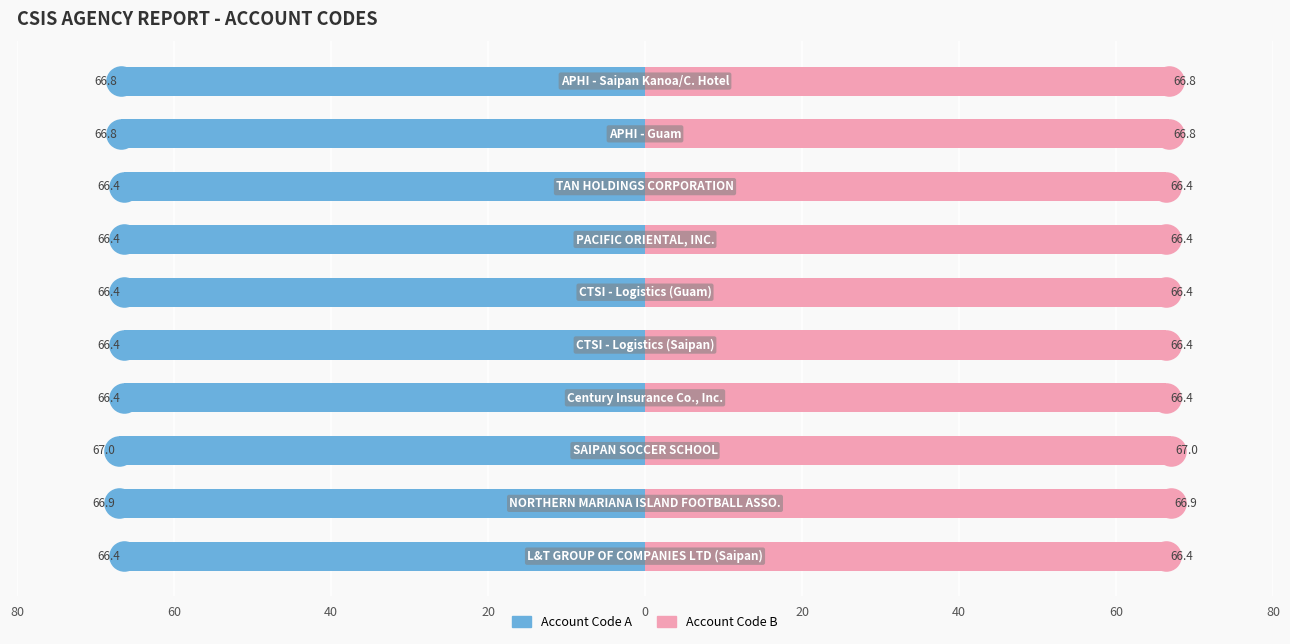

What is the minimum value for Account Code A?

-67.0